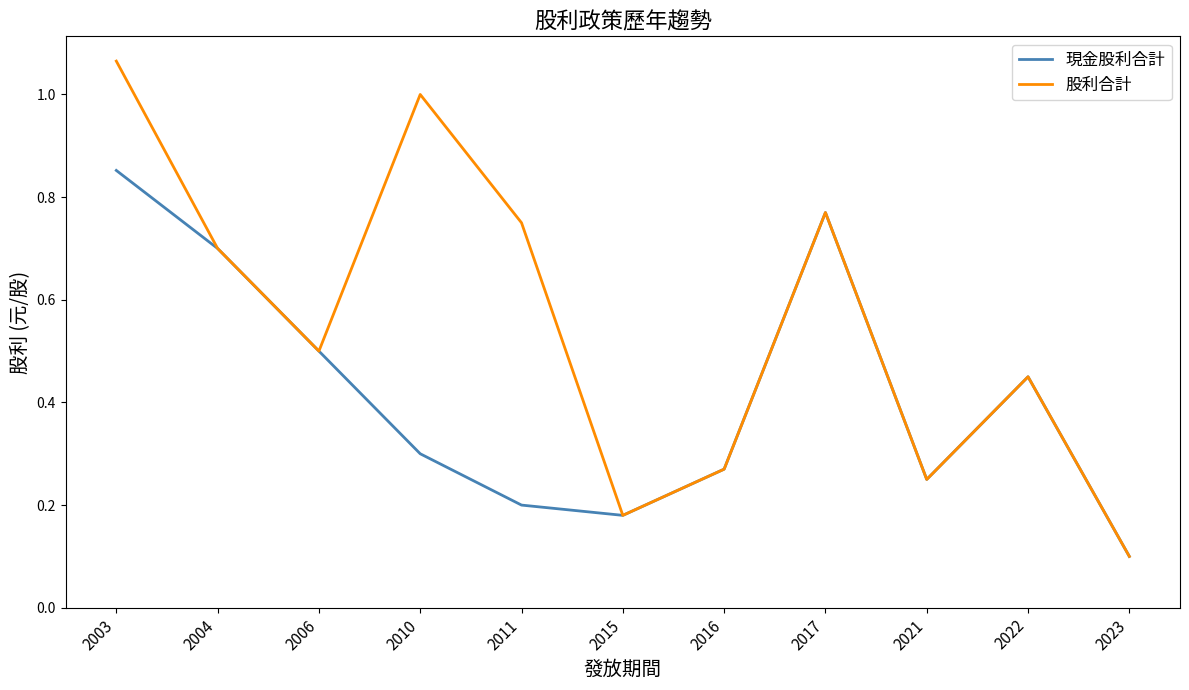

Rank the series by their maximum value, from highest to lowest.

股利合計, 現金股利合計